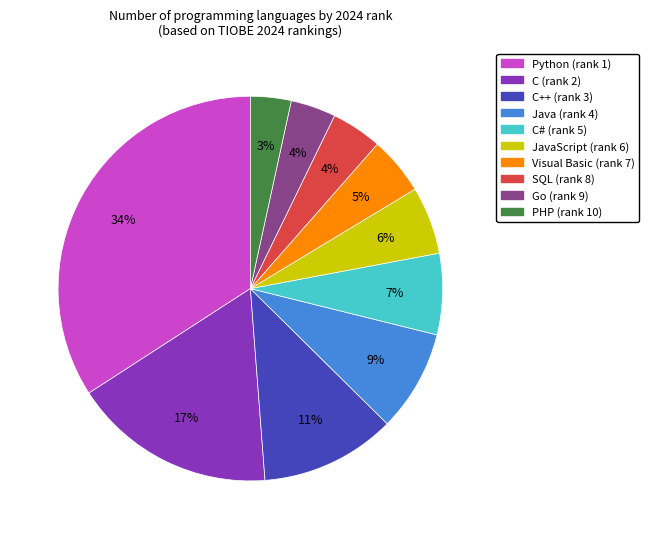

Does any single category account for the majority?

No